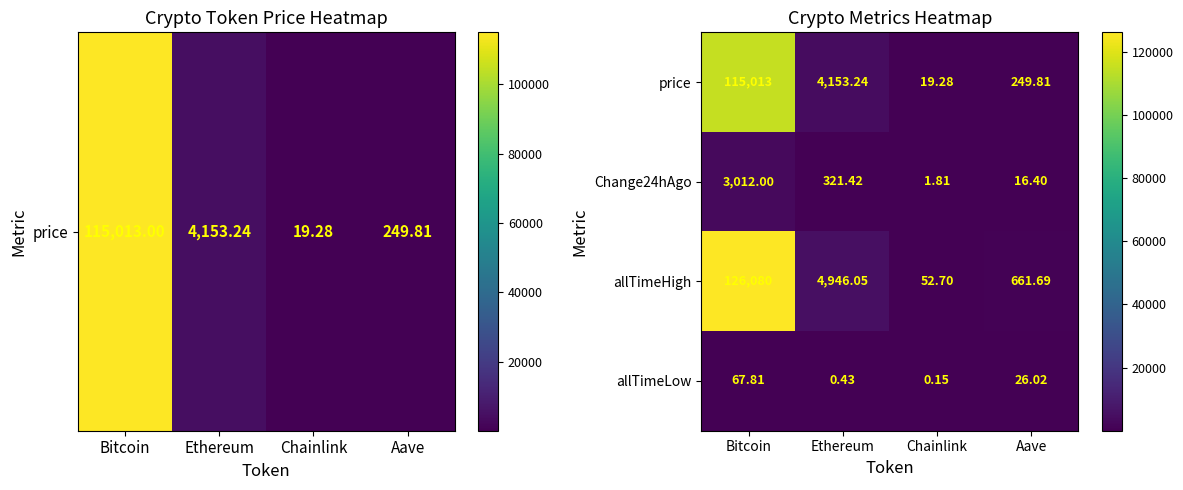

Where does the Change24hAgo series first go above 321?

Bitcoin